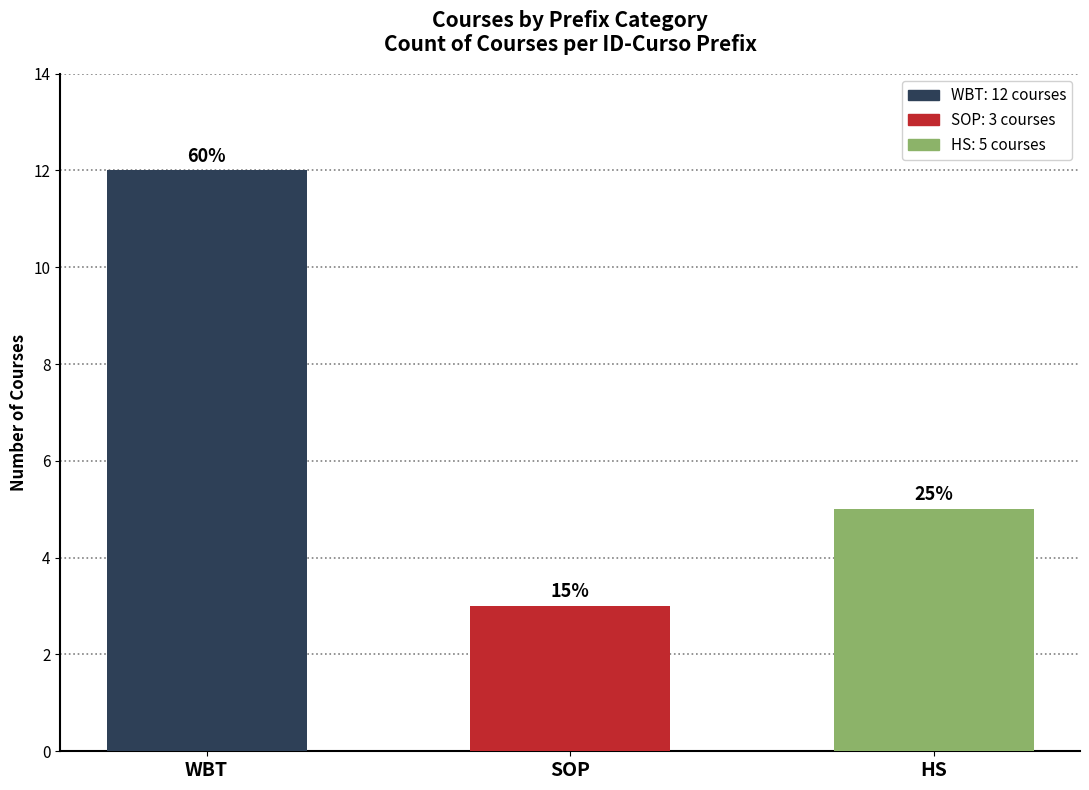

How many bars are there in total?

3